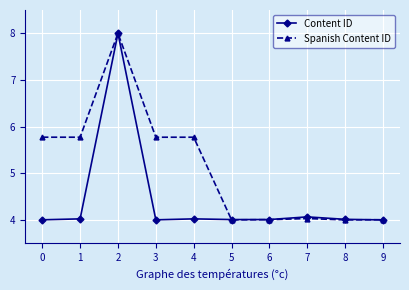

What is the difference between the maximum and minimum values in the Content ID series?

4.0